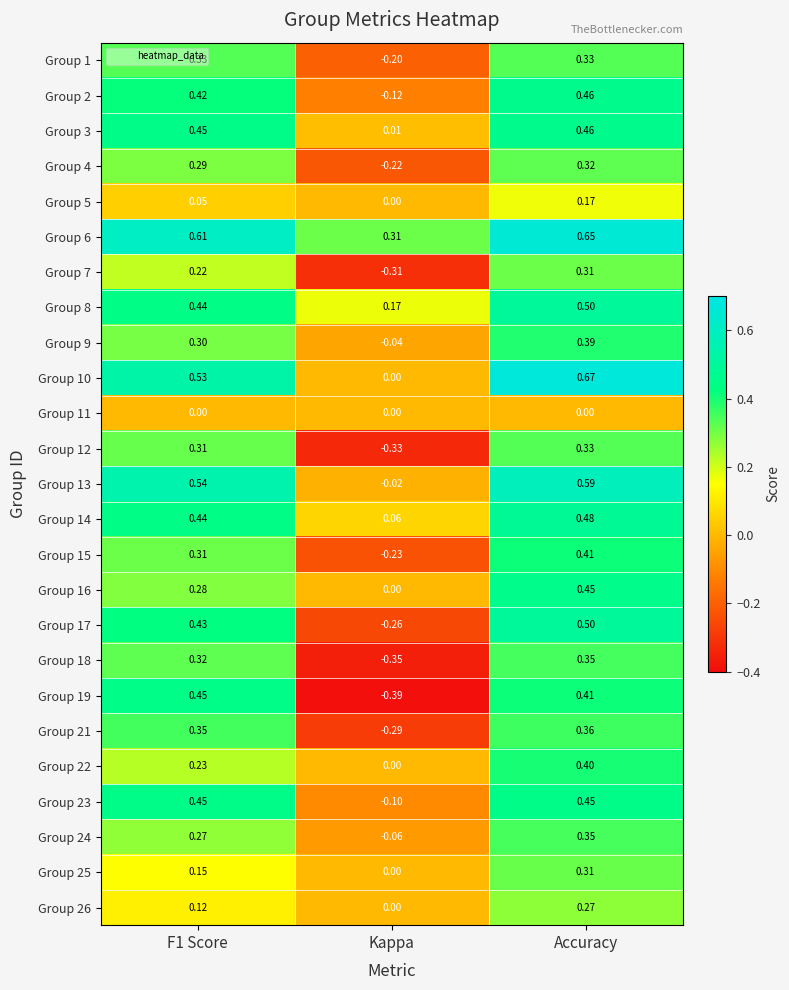

Is the value of Group 8 at Accuracy greater than the value of Group 16 at Kappa?

Yes